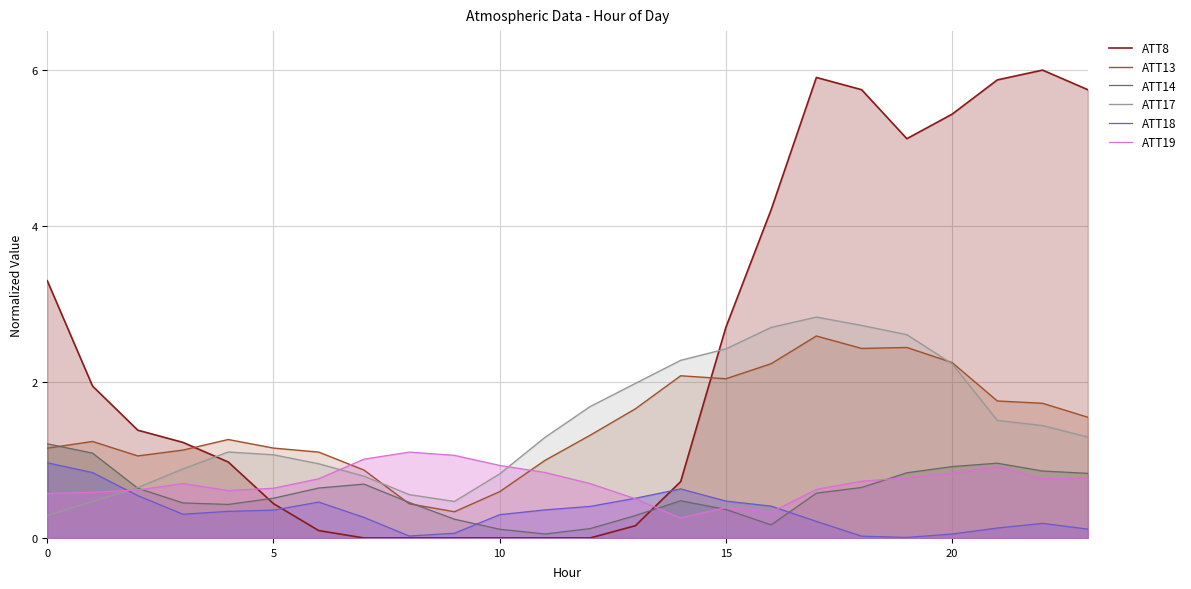

Where is ATT14 nearest to the value 0?

11